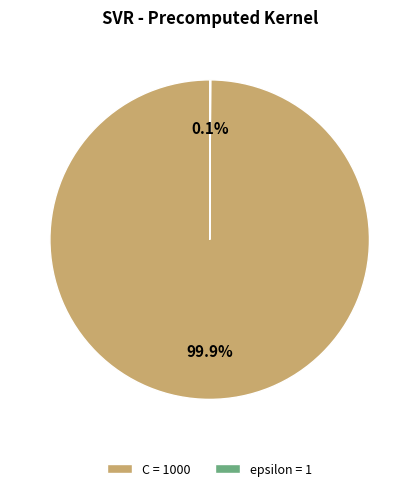

Which slice is the largest?

C